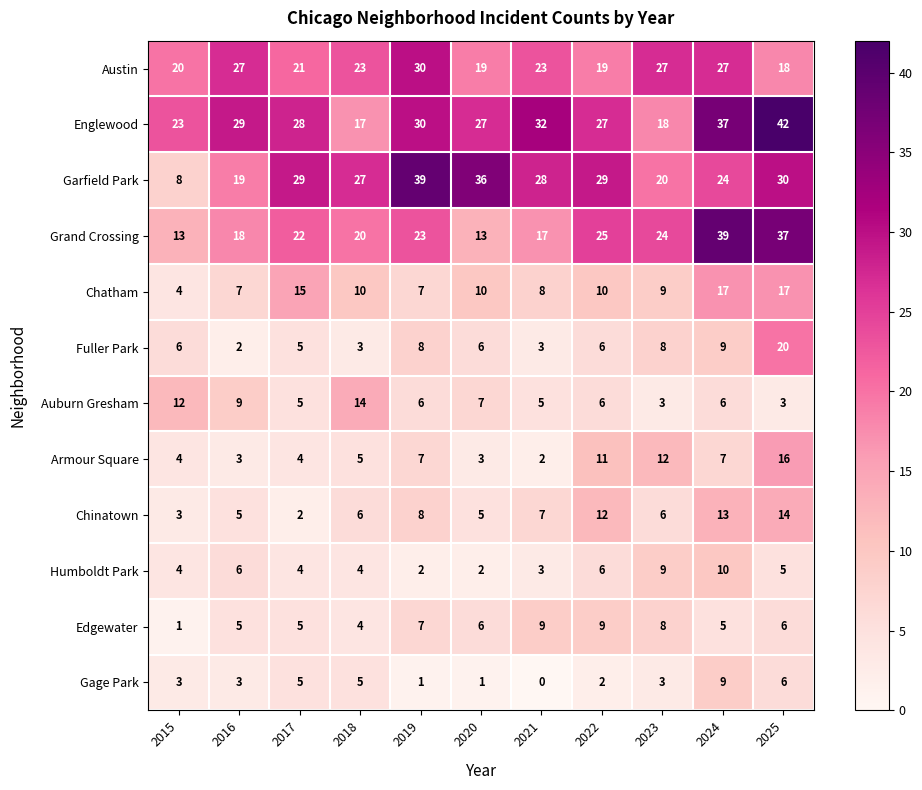

At which category is the sum across all series the highest?

2025